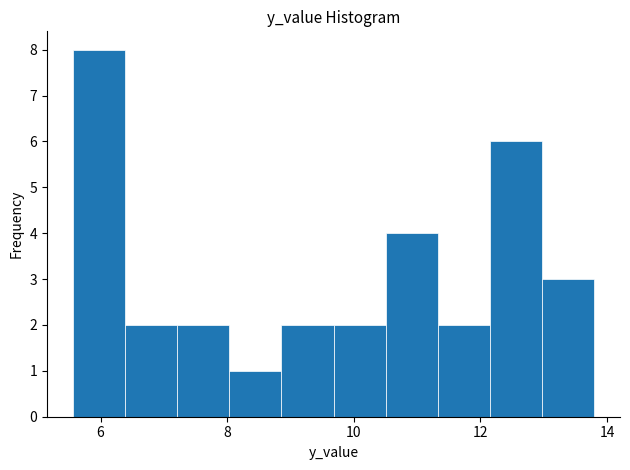

Reading left to right, list every bar in this chart as the range it spans on the x-axis followed by its height. Neither the bar edges nor the heights are printed on the chart, so give them approximately, as read against the axes.

5.6 to 6.4: 8
6.4 to 7.2: 2
7.2 to 8.0: 2
8.0 to 8.8: 1
8.8 to 9.6: 2
9.6 to 10.6: 2
10.6 to 11.4: 4
11.4 to 12.2: 2
12.2 to 13.0: 6
13.0 to 13.8: 3